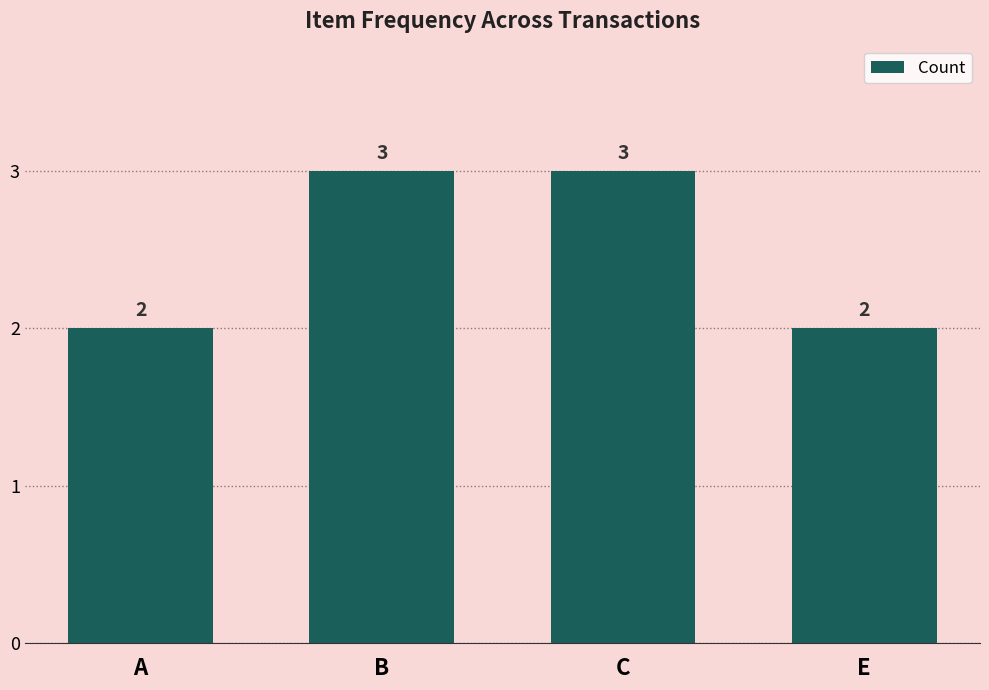

Approximately how many times larger is the value at B compared to A?

1.5